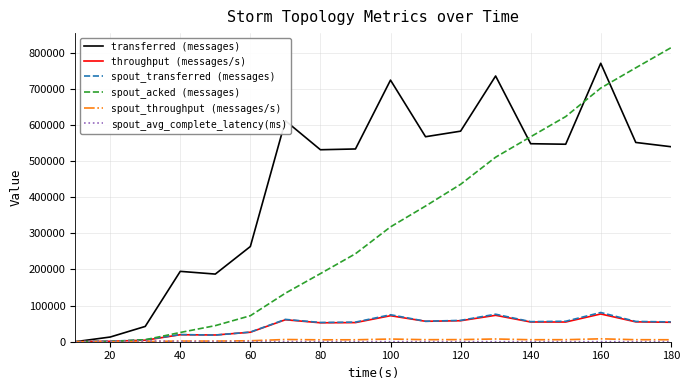

Which series has the widest spread of values?

spout_acked (messages)